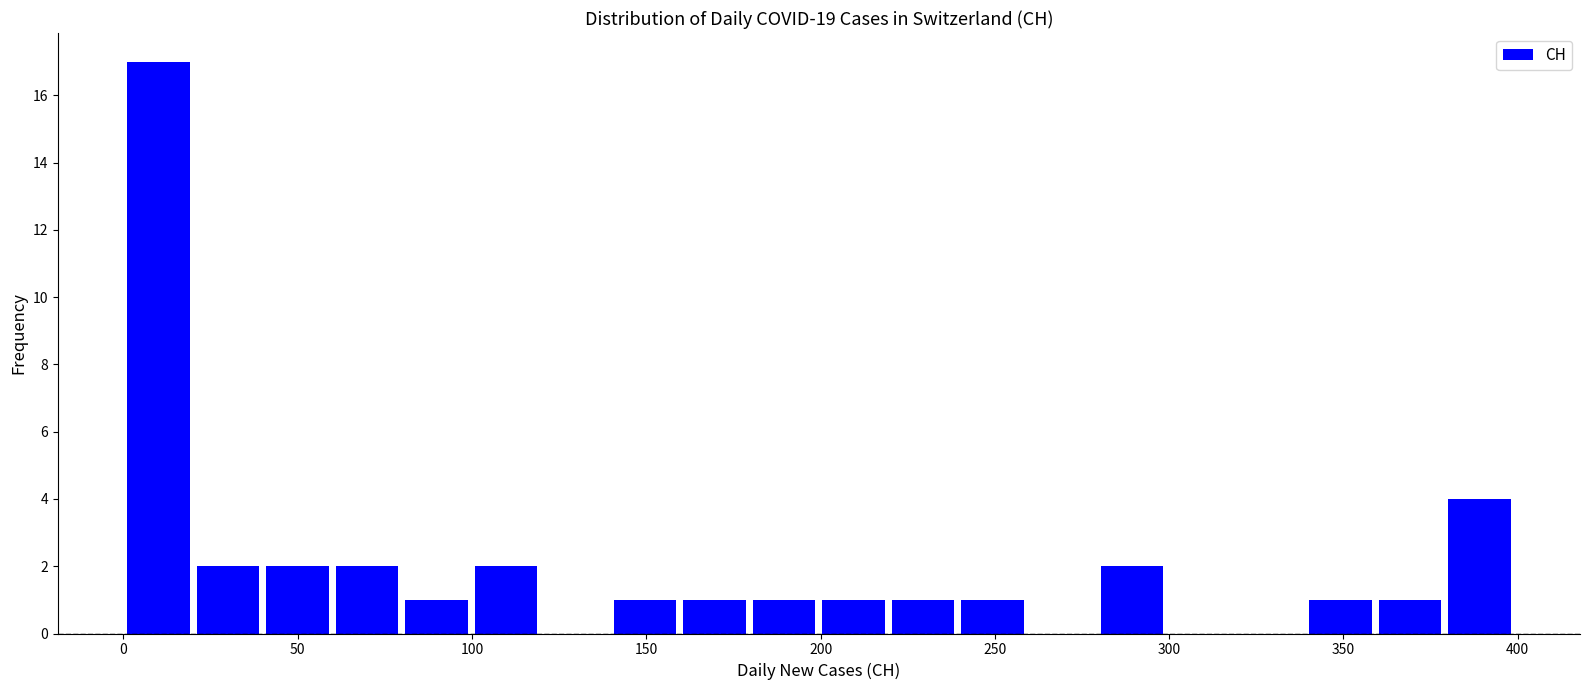

Around what value on the x-axis is the tallest bar? Give the approximate position of its centre, as read against the axis.

10